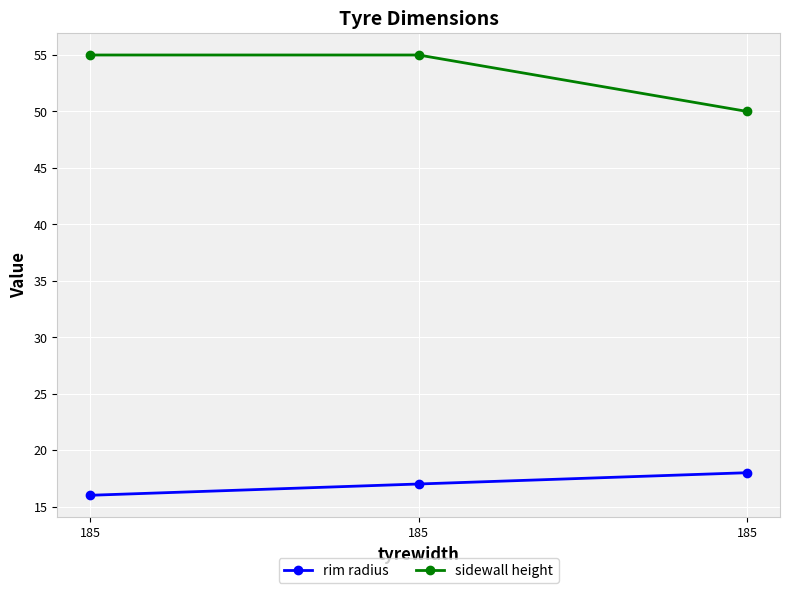

Count the number of categories in the chart.

3